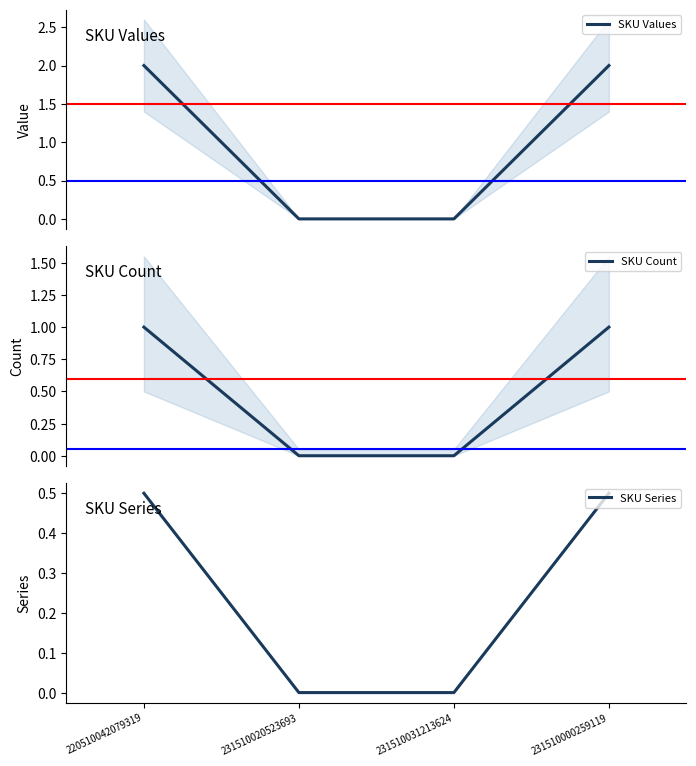

True or false: SKU Series and SKU Values intersect in this chart.

False